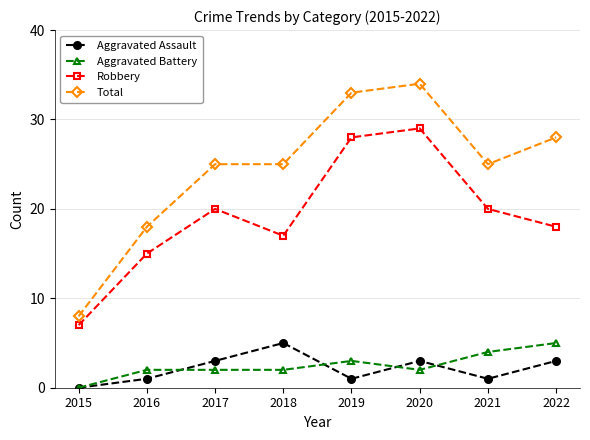

At which label does Aggravated Battery reach its peak?

2022